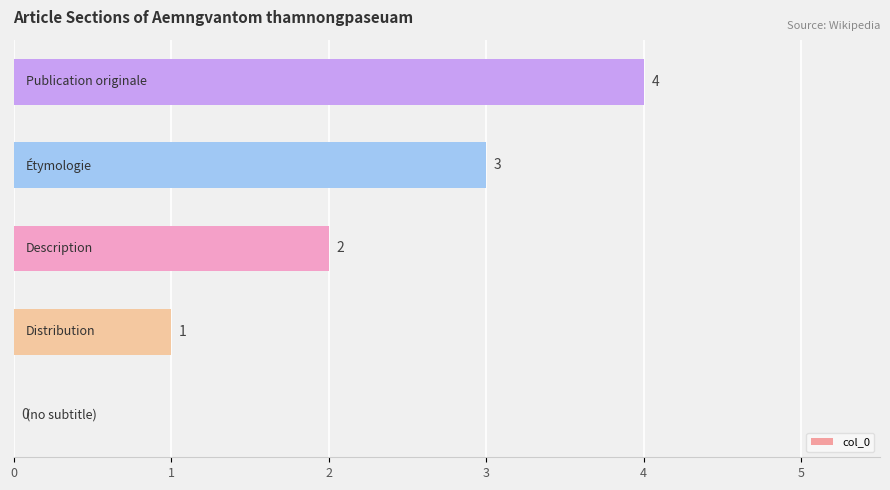

What is the greatest value displayed?

4